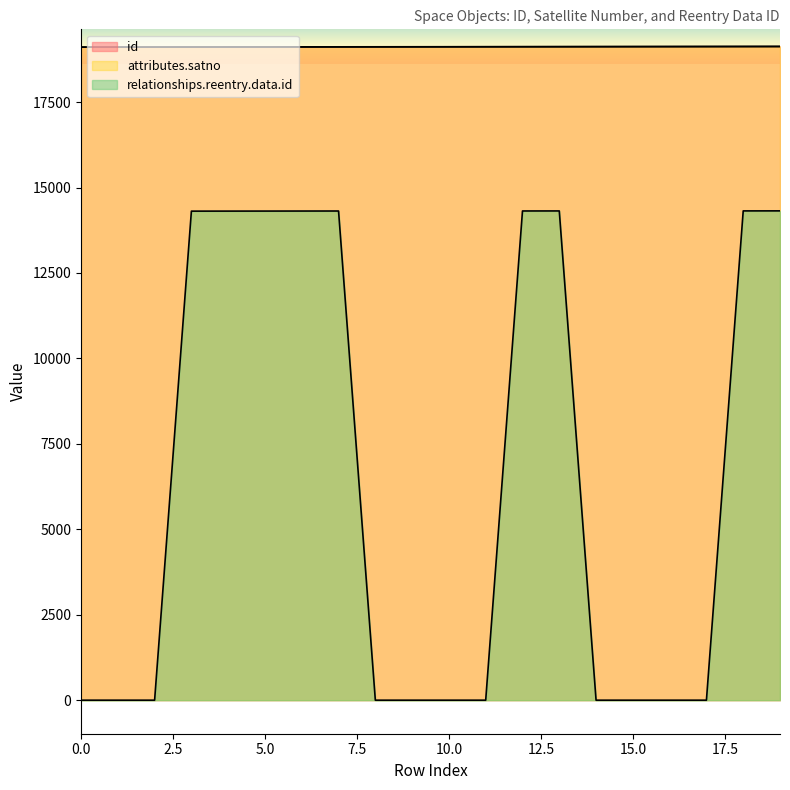

How many values in the attributes.satno series are below 19121?

10